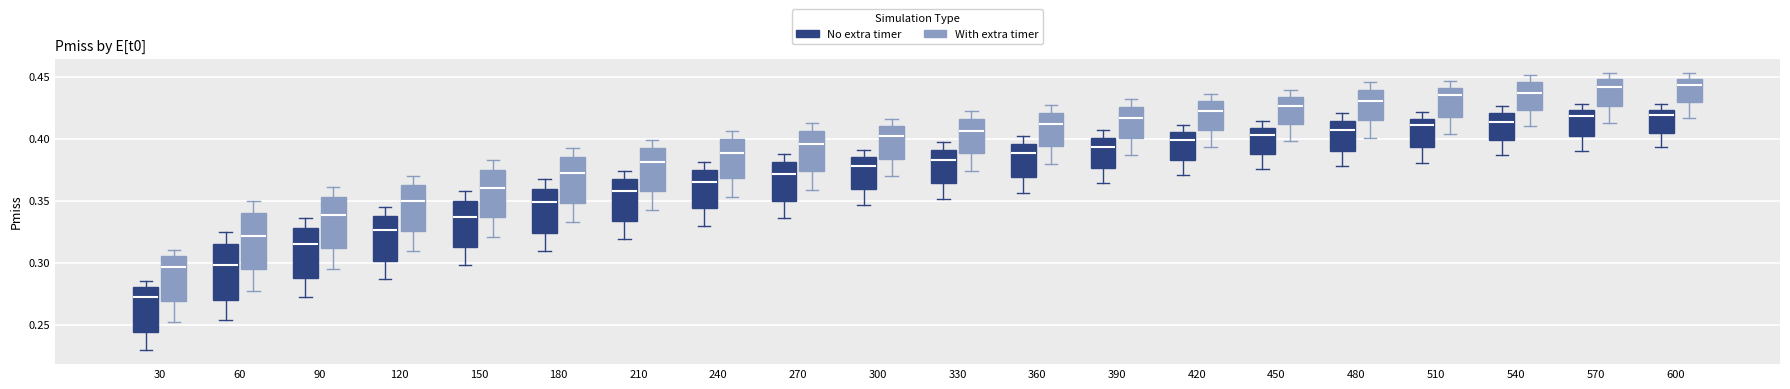

Reading left to right, transcribe this box plot: for each box, give where its median line is, the range the box spans, and where its two whiskers end, as read against the y-axis. The values are not printed on the chart, so give them approximately, as read against the axis.

30 (No extra timer): median 0.275, box 0.245 to 0.280, whiskers 0.230 to 0.285
30 (With extra timer): median 0.295, box 0.270 to 0.305, whiskers 0.255 to 0.310
60 (No extra timer): median 0.300, box 0.270 to 0.315, whiskers 0.255 to 0.325
60 (With extra timer): median 0.320, box 0.295 to 0.340, whiskers 0.275 to 0.350
90 (No extra timer): median 0.315, box 0.290 to 0.330, whiskers 0.270 to 0.335
90 (With extra timer): median 0.340, box 0.310 to 0.355, whiskers 0.295 to 0.360
120 (No extra timer): median 0.325, box 0.300 to 0.340, whiskers 0.285 to 0.345
120 (With extra timer): median 0.350, box 0.325 to 0.365, whiskers 0.310 to 0.370
150 (No extra timer): median 0.335, box 0.315 to 0.350, whiskers 0.300 to 0.360
150 (With extra timer): median 0.360, box 0.335 to 0.375, whiskers 0.320 to 0.385
180 (No extra timer): median 0.350, box 0.325 to 0.360, whiskers 0.310 to 0.365
180 (With extra timer): median 0.370, box 0.350 to 0.385, whiskers 0.335 to 0.390
210 (No extra timer): median 0.360, box 0.335 to 0.365, whiskers 0.320 to 0.375
210 (With extra timer): median 0.380, box 0.360 to 0.390, whiskers 0.340 to 0.400
240 (No extra timer): median 0.365, box 0.345 to 0.375, whiskers 0.330 to 0.380
240 (With extra timer): median 0.390, box 0.370 to 0.400, whiskers 0.355 to 0.405
270 (No extra timer): median 0.370, box 0.350 to 0.380, whiskers 0.335 to 0.385
270 (With extra timer): median 0.395, box 0.375 to 0.405, whiskers 0.360 to 0.410
300 (No extra timer): median 0.380, box 0.360 to 0.385, whiskers 0.345 to 0.390
300 (With extra timer): median 0.400, box 0.385 to 0.410, whiskers 0.370 to 0.415
330 (No extra timer): median 0.380, box 0.365 to 0.390, whiskers 0.350 to 0.395
330 (With extra timer): median 0.405, box 0.390 to 0.415, whiskers 0.375 to 0.420
360 (No extra timer): median 0.390, box 0.370 to 0.395, whiskers 0.355 to 0.400
360 (With extra timer): median 0.410, box 0.395 to 0.420, whiskers 0.380 to 0.425
390 (No extra timer): median 0.395, box 0.375 to 0.400, whiskers 0.365 to 0.405
390 (With extra timer): median 0.415, box 0.400 to 0.425, whiskers 0.385 to 0.430
420 (No extra timer): median 0.400, box 0.385 to 0.405, whiskers 0.370 to 0.410
420 (With extra timer): median 0.420, box 0.405 to 0.430, whiskers 0.395 to 0.435
450 (No extra timer): median 0.405, box 0.390 to 0.410, whiskers 0.375 to 0.415
450 (With extra timer): median 0.425, box 0.410 to 0.435, whiskers 0.400 to 0.440
480 (No extra timer): median 0.405, box 0.390 to 0.415, whiskers 0.380 to 0.420
480 (With extra timer): median 0.430, box 0.415 to 0.440, whiskers 0.400 to 0.445
510 (No extra timer): median 0.410, box 0.395 to 0.415, whiskers 0.380 to 0.420
510 (With extra timer): median 0.435, box 0.420 to 0.440, whiskers 0.405 to 0.445
540 (No extra timer): median 0.415, box 0.400 to 0.420, whiskers 0.385 to 0.425
540 (With extra timer): median 0.435, box 0.425 to 0.445, whiskers 0.410 to 0.450
570 (No extra timer): median 0.420, box 0.400 to 0.425, whiskers 0.390 to 0.430
570 (With extra timer): median 0.440, box 0.425 to 0.450, whiskers 0.415 to 0.455
600 (No extra timer): median 0.420, box 0.405 to 0.425, whiskers 0.395 to 0.430
600 (With extra timer): median 0.445, box 0.430 to 0.450, whiskers 0.415 to 0.455